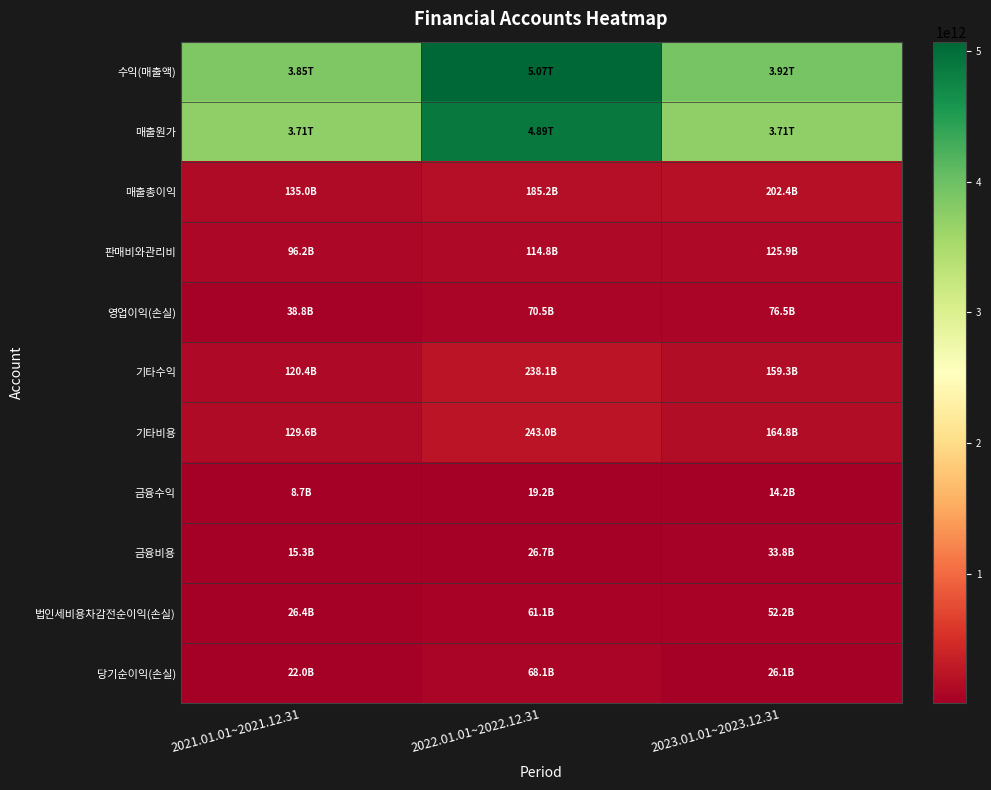

Reading left to right, what are all the values shown in this chart?

수익(매출액): 2021.01.01~2021.12.31=3849040520289	2022.01.01~2022.12.31=5070923117354	2023.01.01~2023.12.31=3916492566786
매출원가: 2021.01.01~2021.12.31=3713993852827	2022.01.01~2022.12.31=4885685982288	2023.01.01~2023.12.31=3714060002577
매출총이익: 2021.01.01~2021.12.31=135046667462	2022.01.01~2022.12.31=185237135066	2023.01.01~2023.12.31=202432564209
판매비와관리비: 2021.01.01~2021.12.31=96199964012	2022.01.01~2022.12.31=114769531084	2023.01.01~2023.12.31=125913505636
영업이익(손실): 2021.01.01~2021.12.31=38846703450	2022.01.01~2022.12.31=70467603982	2023.01.01~2023.12.31=76519058573
기타수익: 2021.01.01~2021.12.31=120377015949	2022.01.01~2022.12.31=238137965483	2023.01.01~2023.12.31=159333845342
기타비용: 2021.01.01~2021.12.31=129629118866	2022.01.01~2022.12.31=243042951712	2023.01.01~2023.12.31=164815121944
금융수익: 2021.01.01~2021.12.31=8666420879	2022.01.01~2022.12.31=19179966246	2023.01.01~2023.12.31=14240787162
금융비용: 2021.01.01~2021.12.31=15283866522	2022.01.01~2022.12.31=26739105756	2023.01.01~2023.12.31=33797526102
법인세비용차감전순이익(손실): 2021.01.01~2021.12.31=26374416022	2022.01.01~2022.12.31=61122260907	2023.01.01~2023.12.31=52208317562
당기순이익(손실): 2021.01.01~2021.12.31=22028008413	2022.01.01~2022.12.31=68061370179	2023.01.01~2023.12.31=26078650864